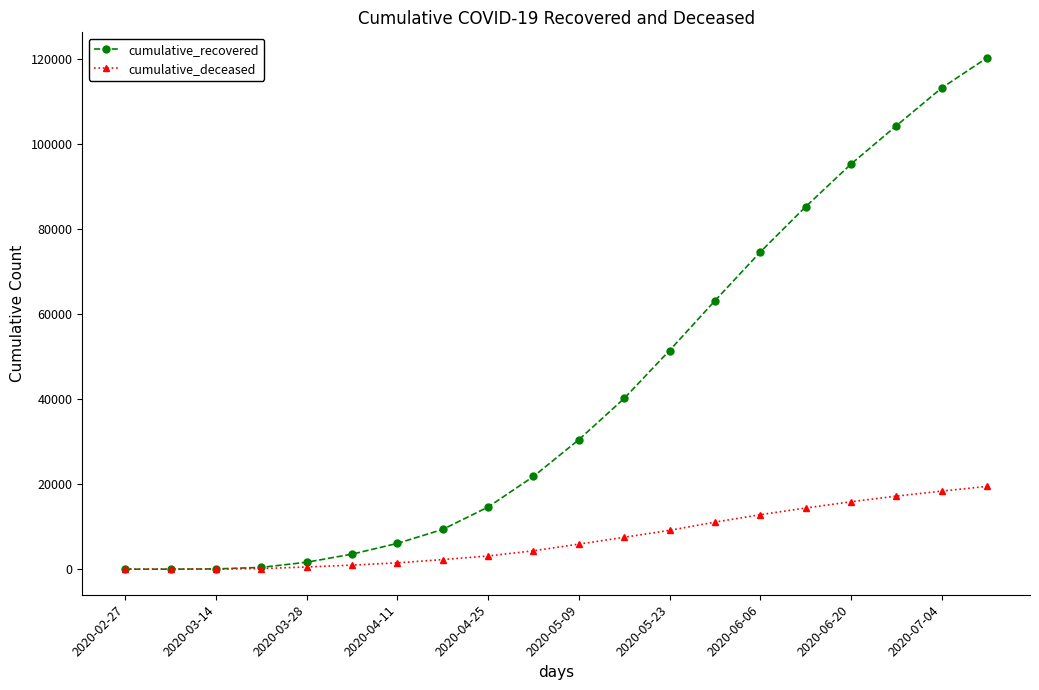

Which series has the widest spread of values?

cumulative_recovered